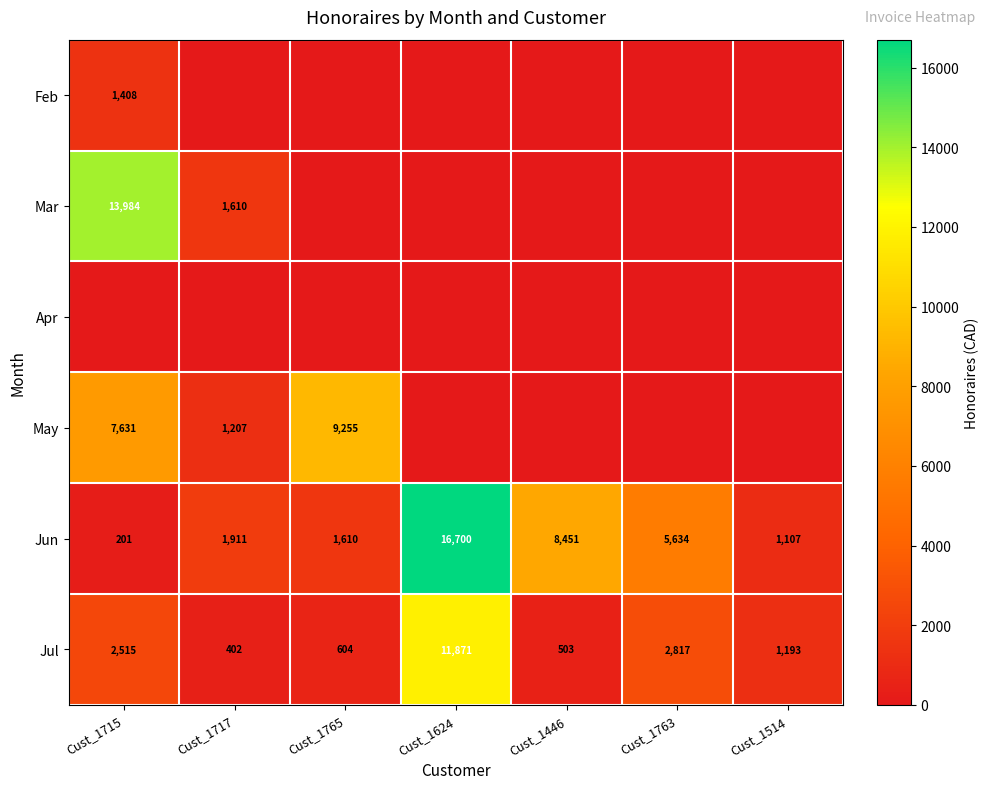

Which category has the lowest value in the Jun series?

Cust_1715